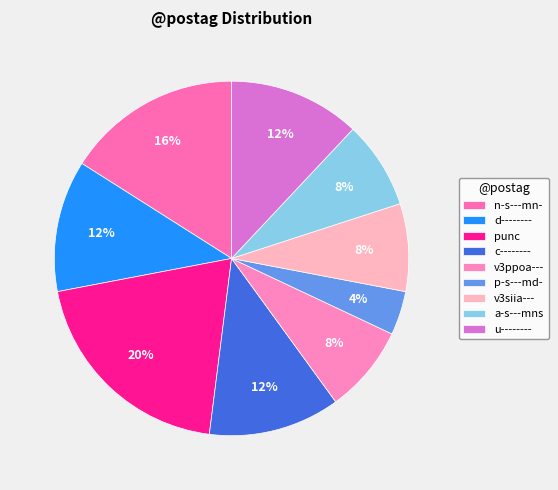

What percentage is the p-s---md- slice, to the nearest percent?

4%